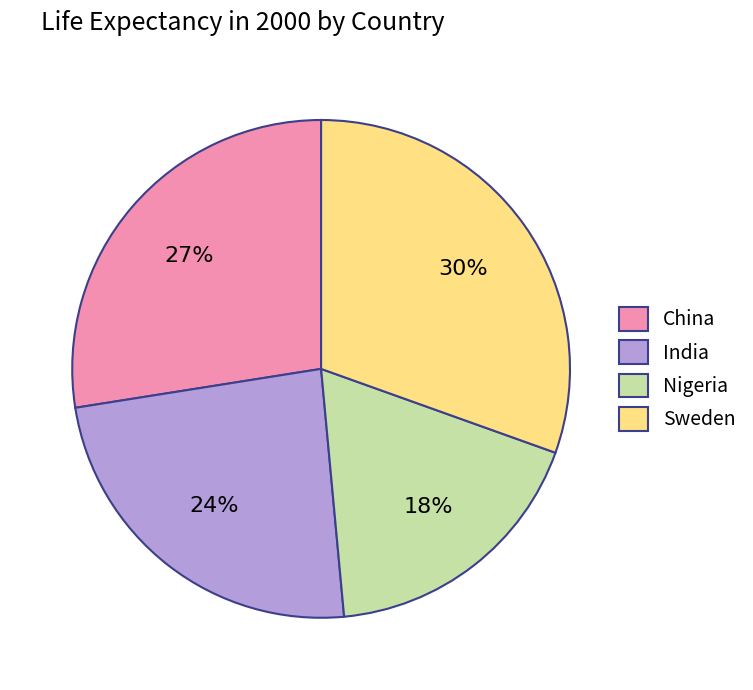

To the nearest percent, what is the average slice percentage?

25%